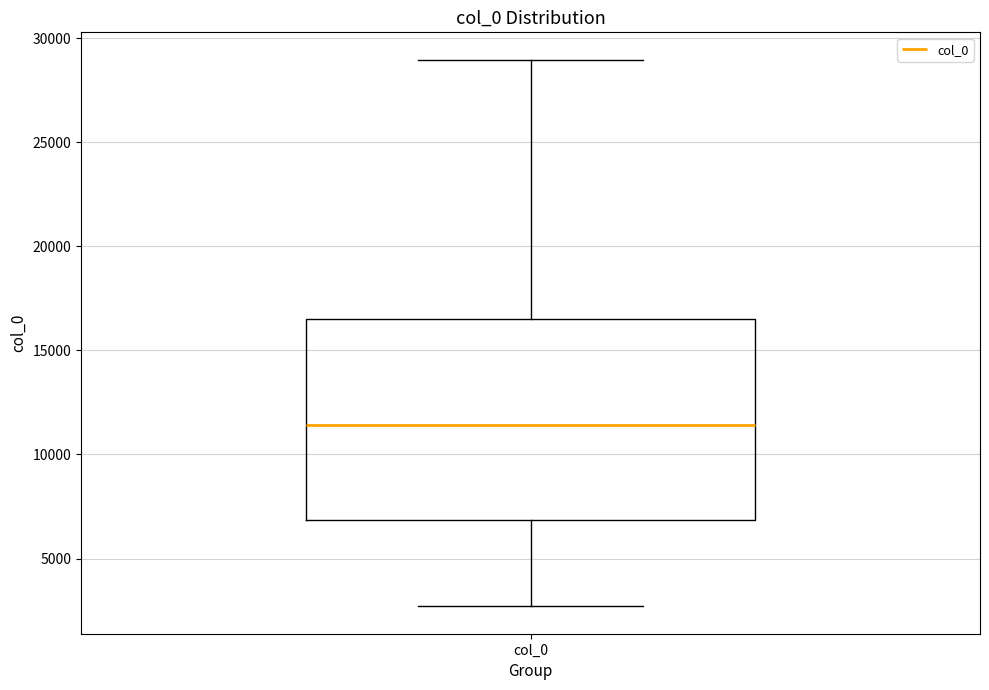

Transcribe this box plot: give where the median line is, the range the box spans, and where the two whiskers end, as read against the y-axis. The values are not printed on the chart, so give them approximately, as read against the axis.

median 11500, box 7000 to 16500, whiskers 2500 to 29000